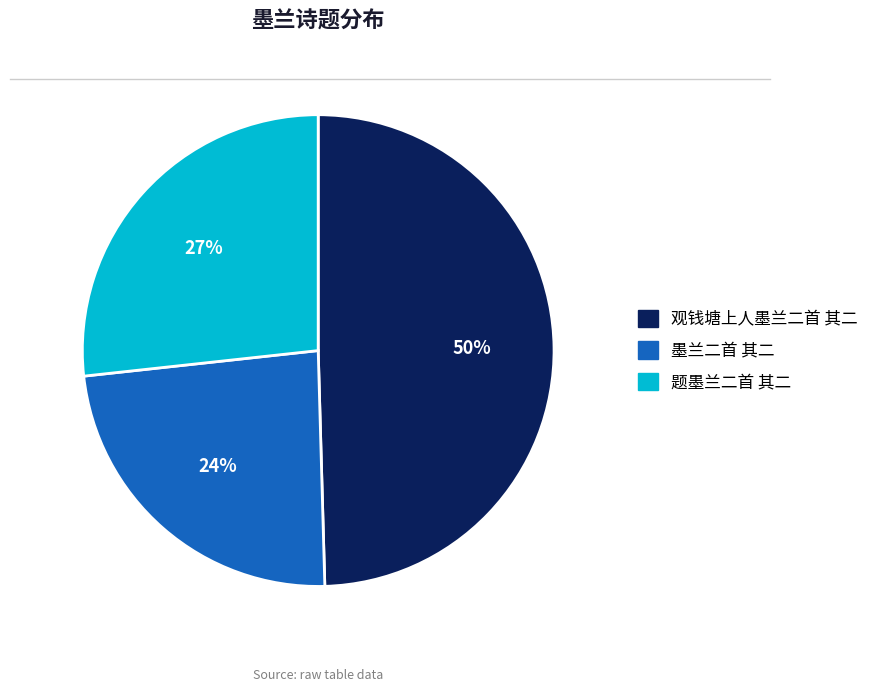

How many slices are in this pie chart?

3